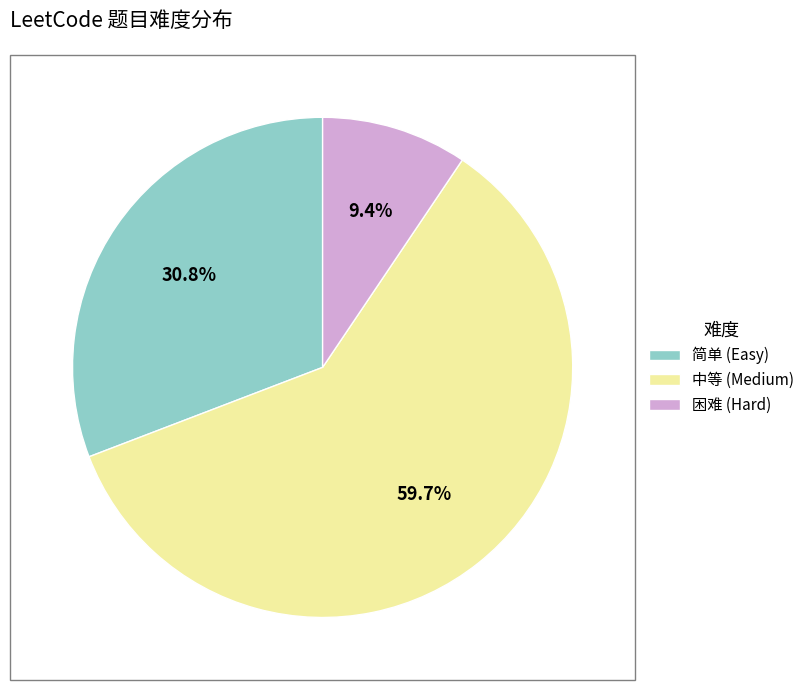

Rank the categories by value from highest to lowest.

中等, 简单, 困难